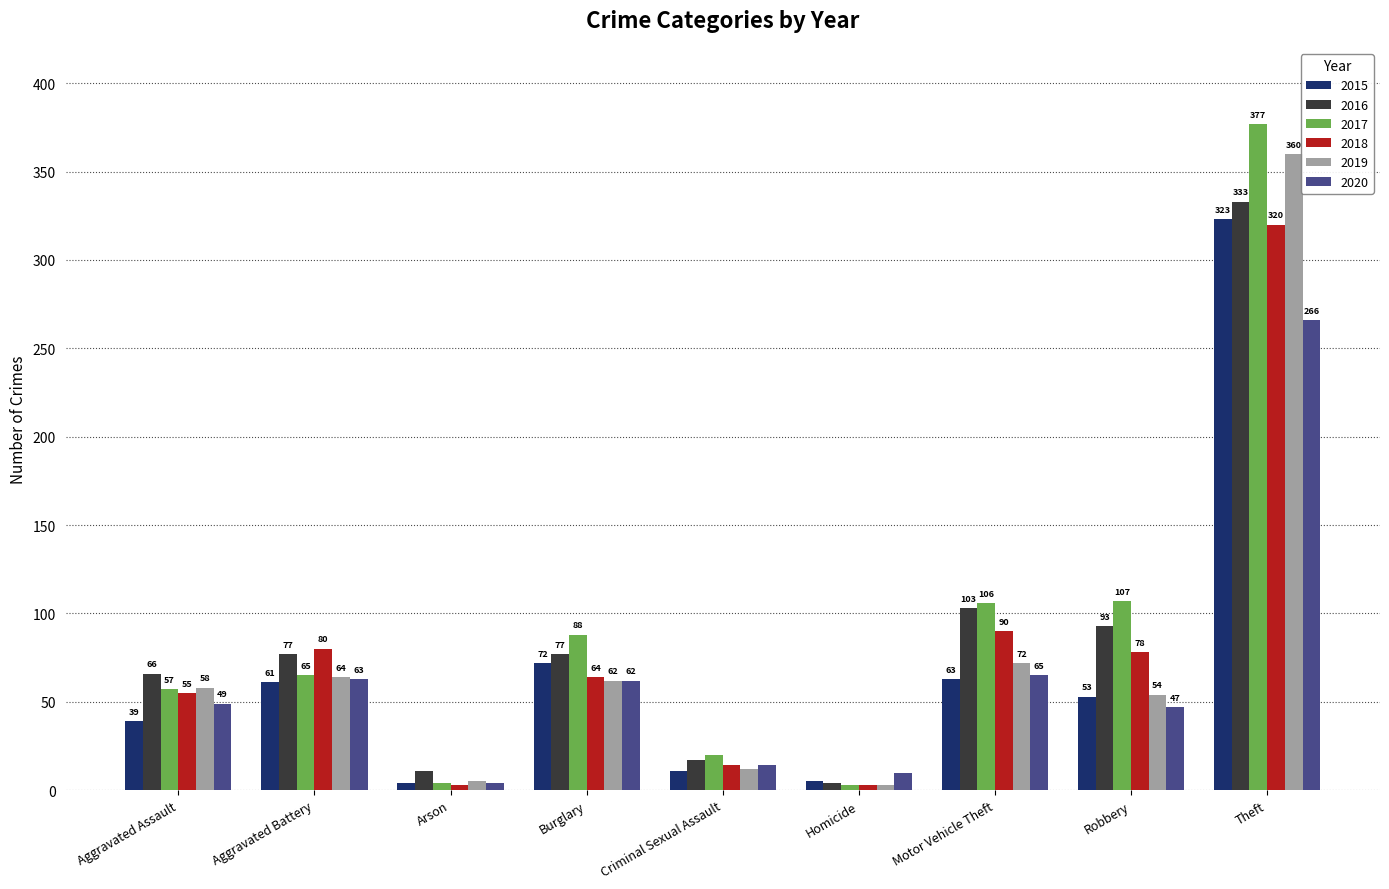

Reading left to right, what are all the values shown in this chart?

2015: 39	61	4	72	11	5	63	53	323
2016: 66	77	11	77	17	4	103	93	333
2017: 57	65	4	88	20	3	106	107	377
2018: 55	80	3	64	14	3	90	78	320
2019: 58	64	5	62	12	3	72	54	360
2020: 49	63	4	62	14	10	65	47	266